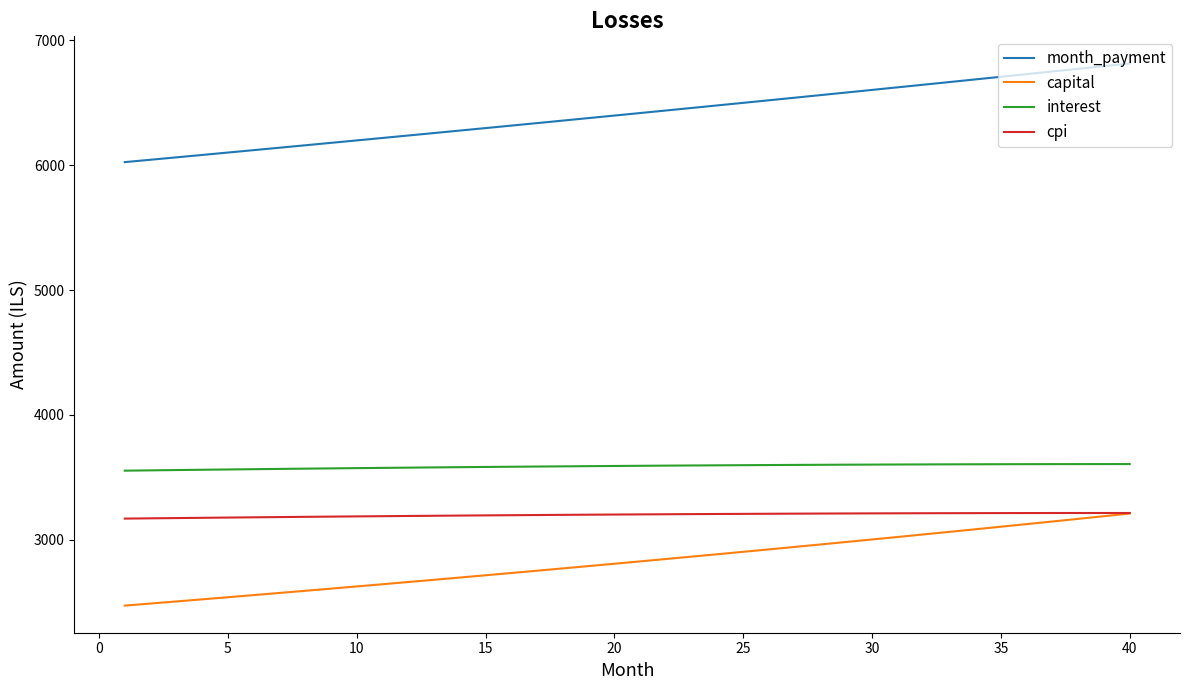

True or false: cpi and month_payment cross at least once.

False